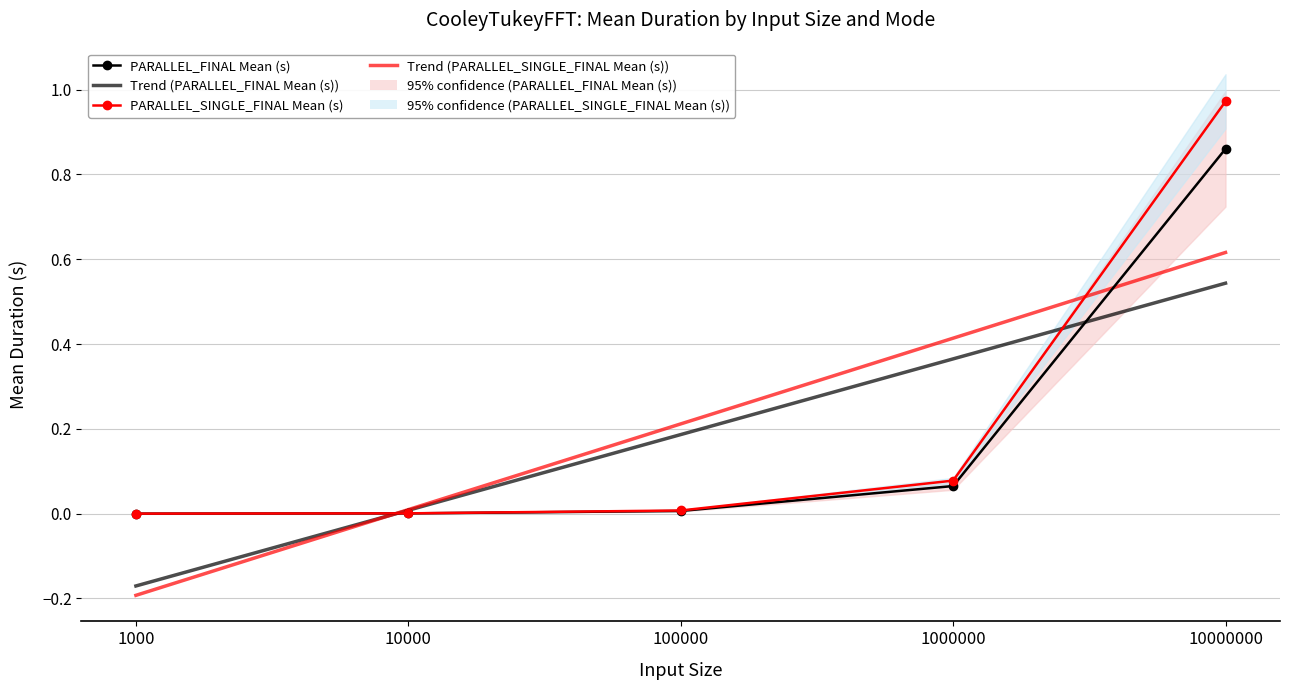

What is the sum of the Trend (PARALLEL_SINGLE_FINAL Mean (s)) values at 10000 and 10000000?

0.6